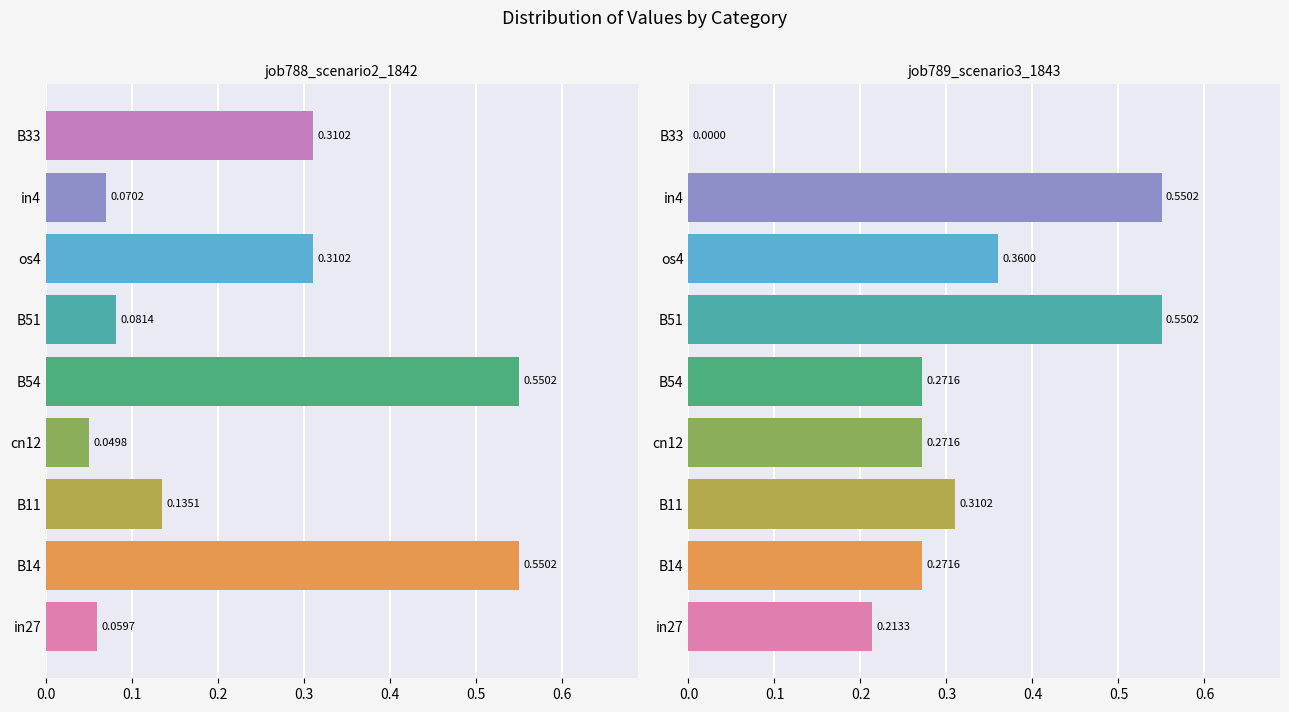

What is the approximate value of job789_scenario3_1843 at B51?

0.6